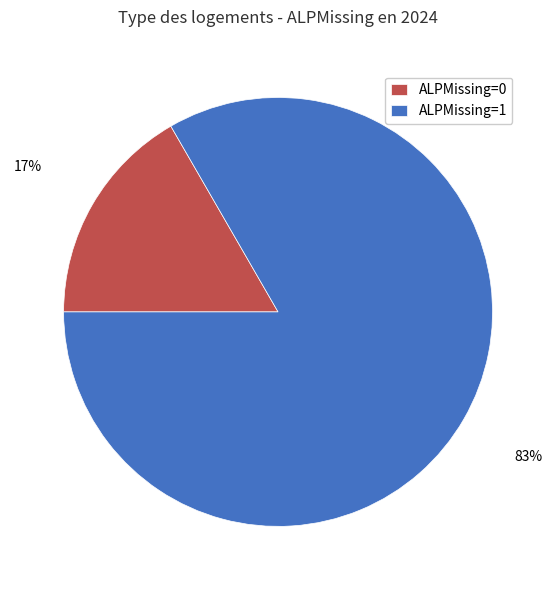

Rank the categories by value from highest to lowest.

ALPMissing=1, ALPMissing=0